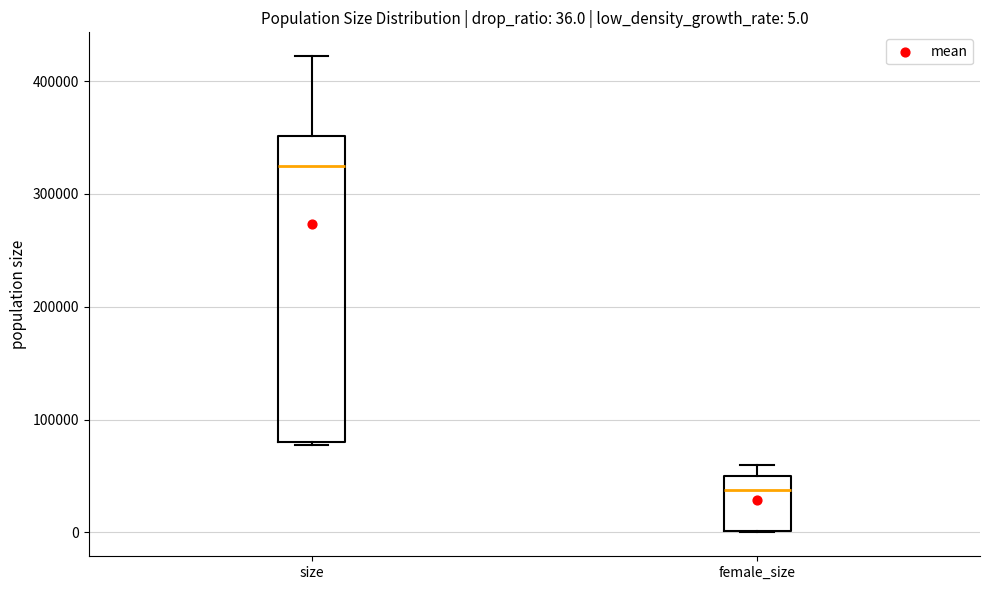

Comparing the boxes themselves (not the whiskers), which one is the tallest?

size